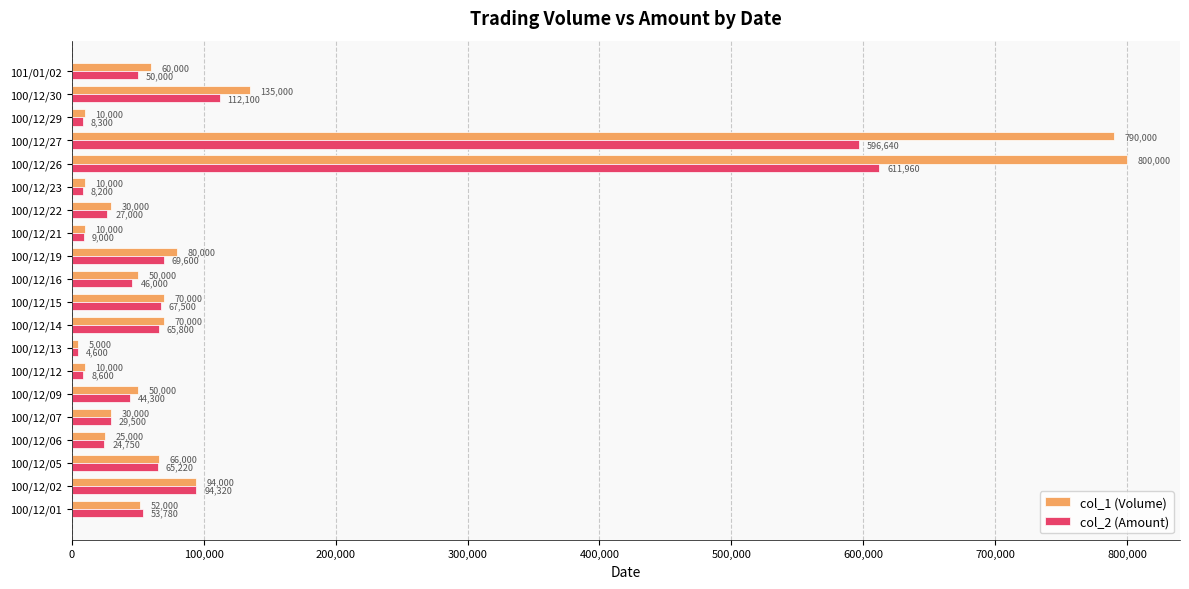

What is the sum of all col_2 (Amount) values?

1997170